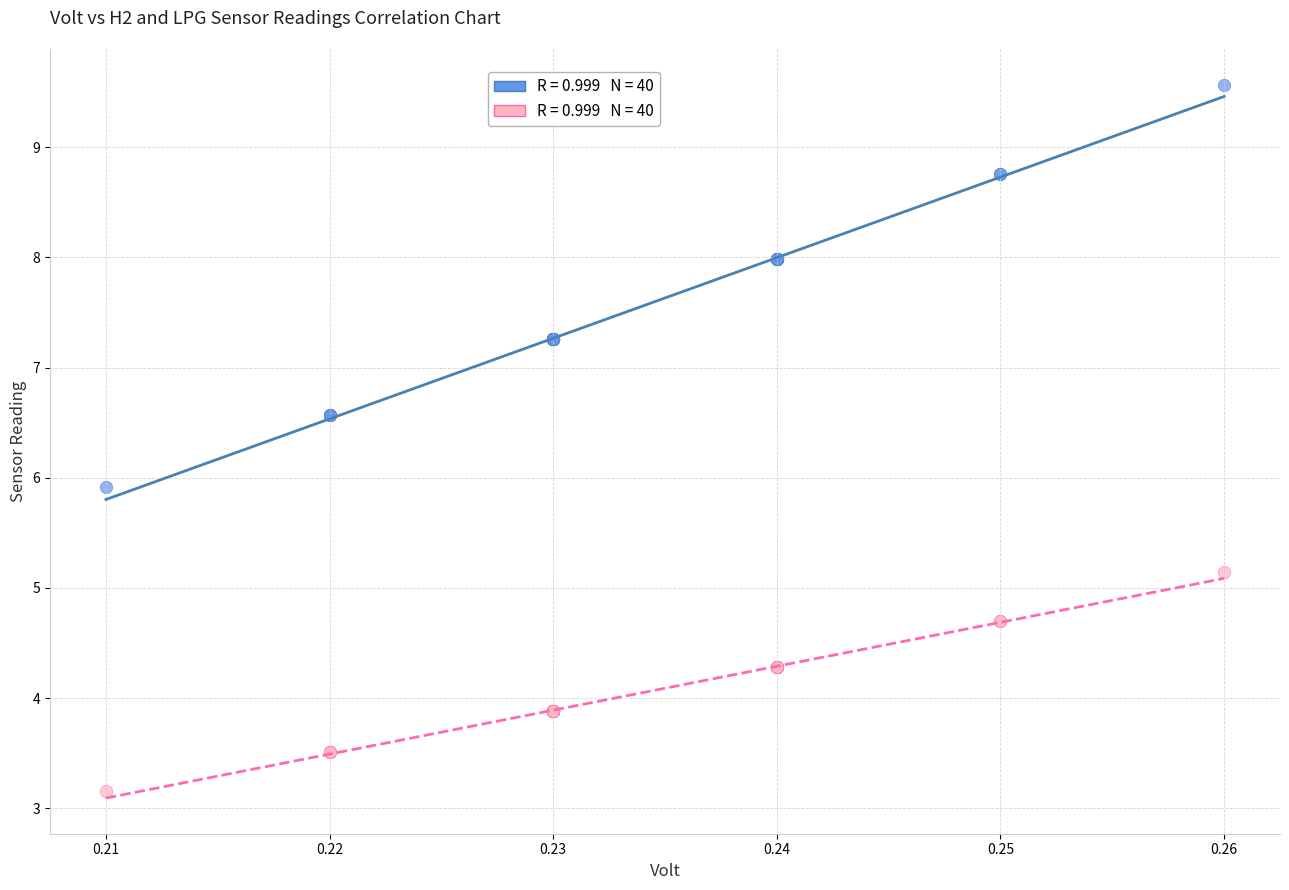

Across all series, what Y value is closest to 6?

5.9